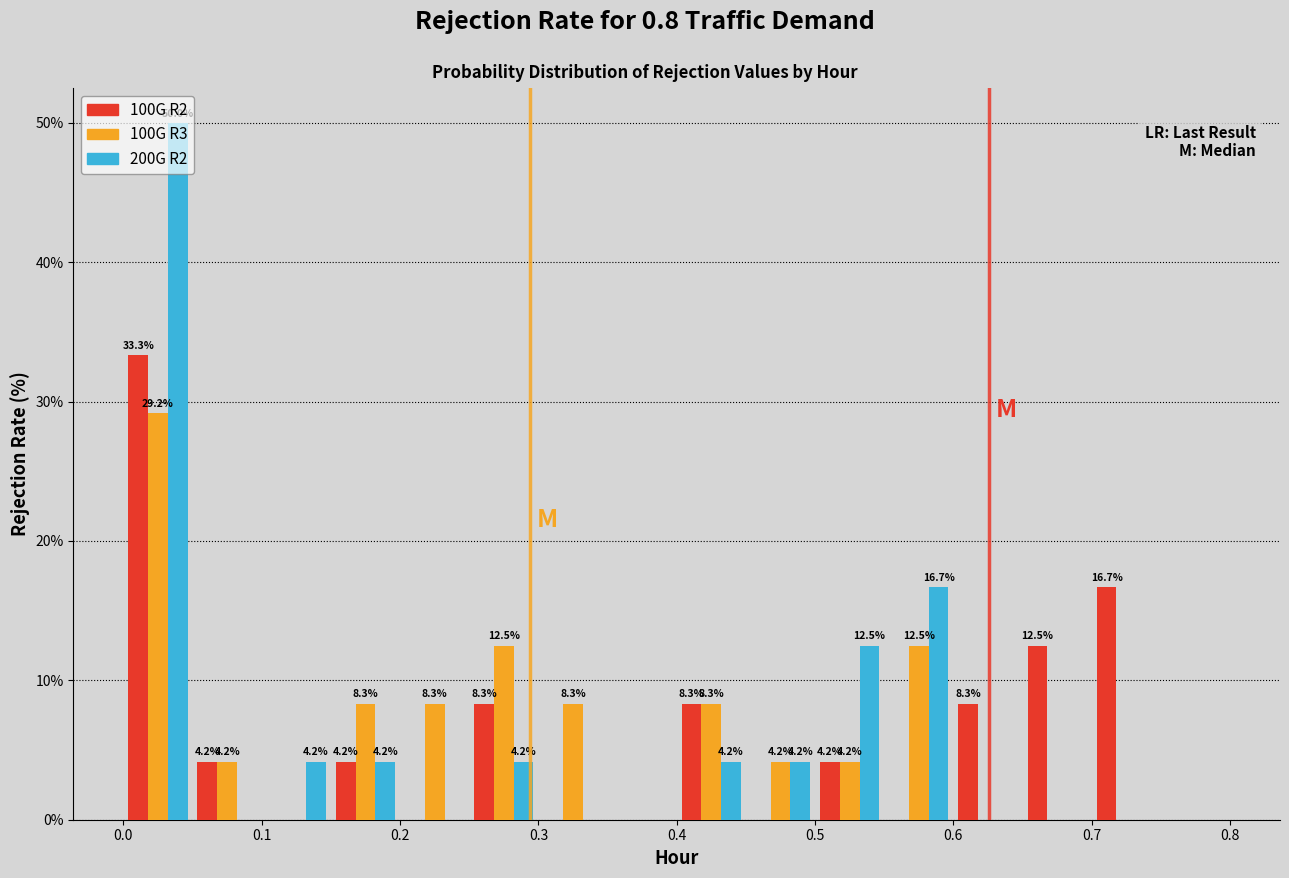

In the 100G R3 series, which range on the x-axis has the tallest bar?

0.00 to 0.05